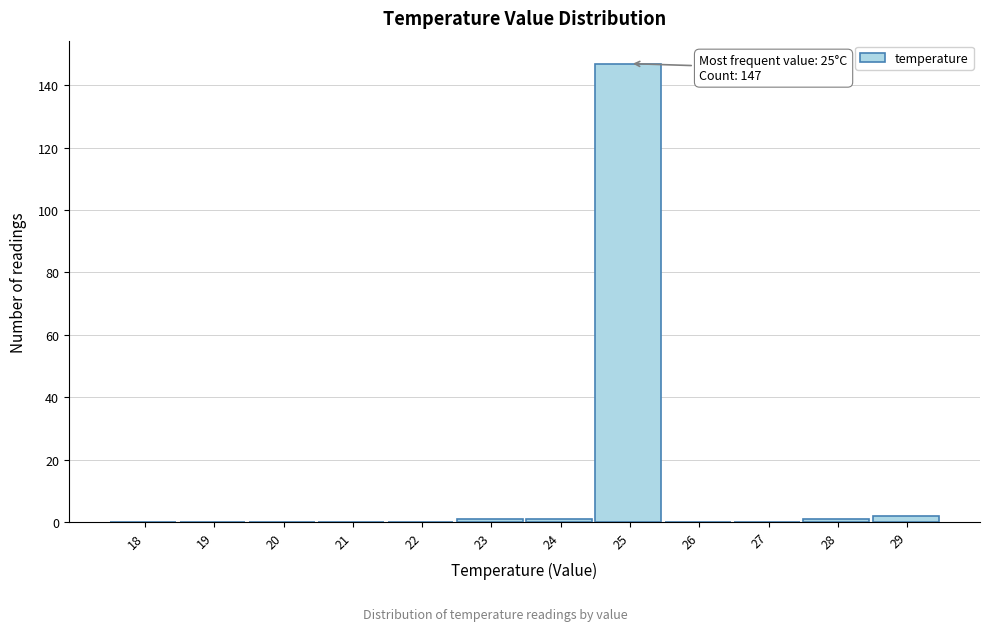

Reading left to right, transcribe all the data shown in this chart.

18=0	19=0	20=0	21=0	22=0	23=1	24=1	25=147	26=0	27=0	28=1	29=2